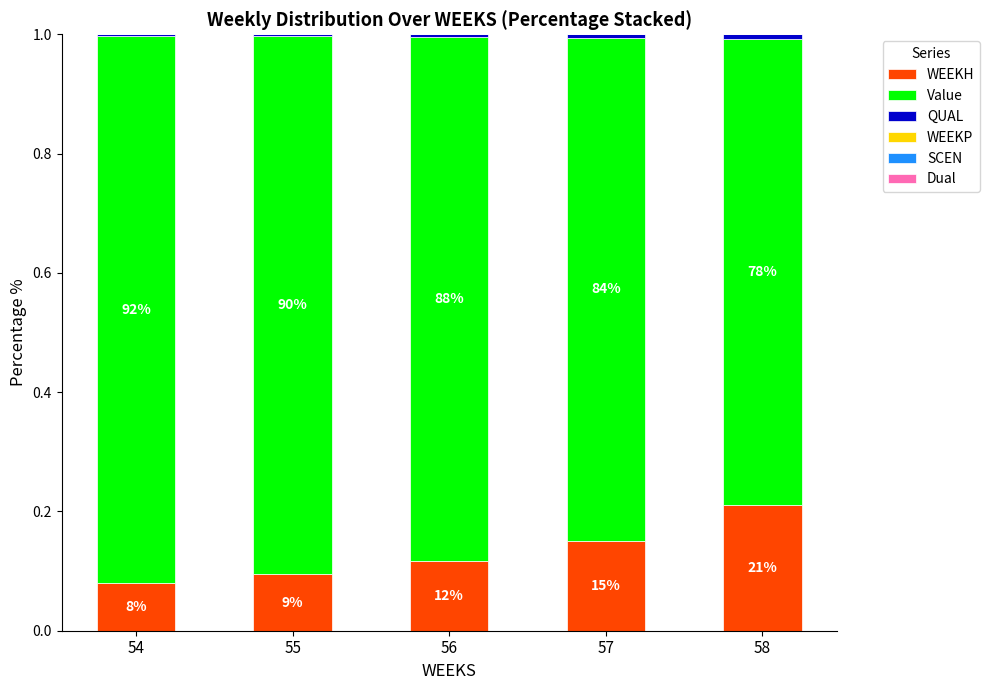

Does the chart contain stacked bars?

Yes